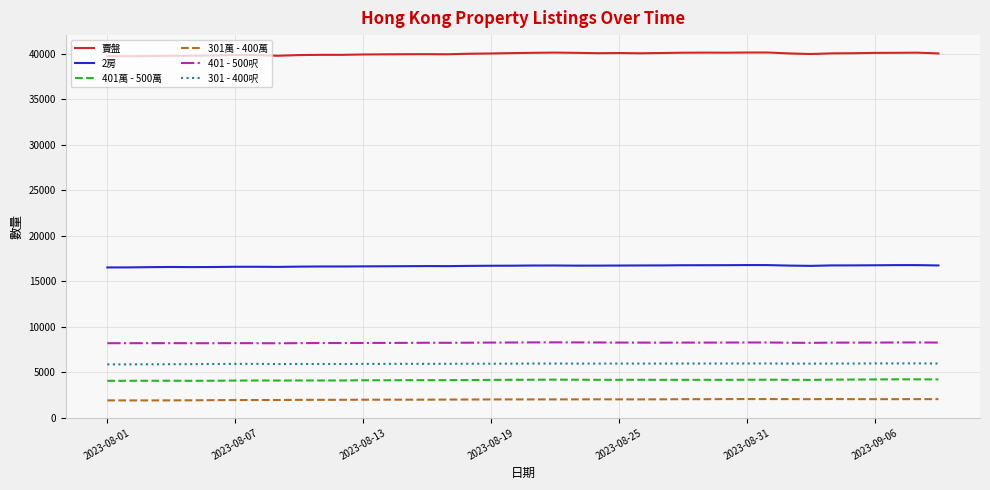

What is the lowest value of the 301萬 - 400萬 series?

1893